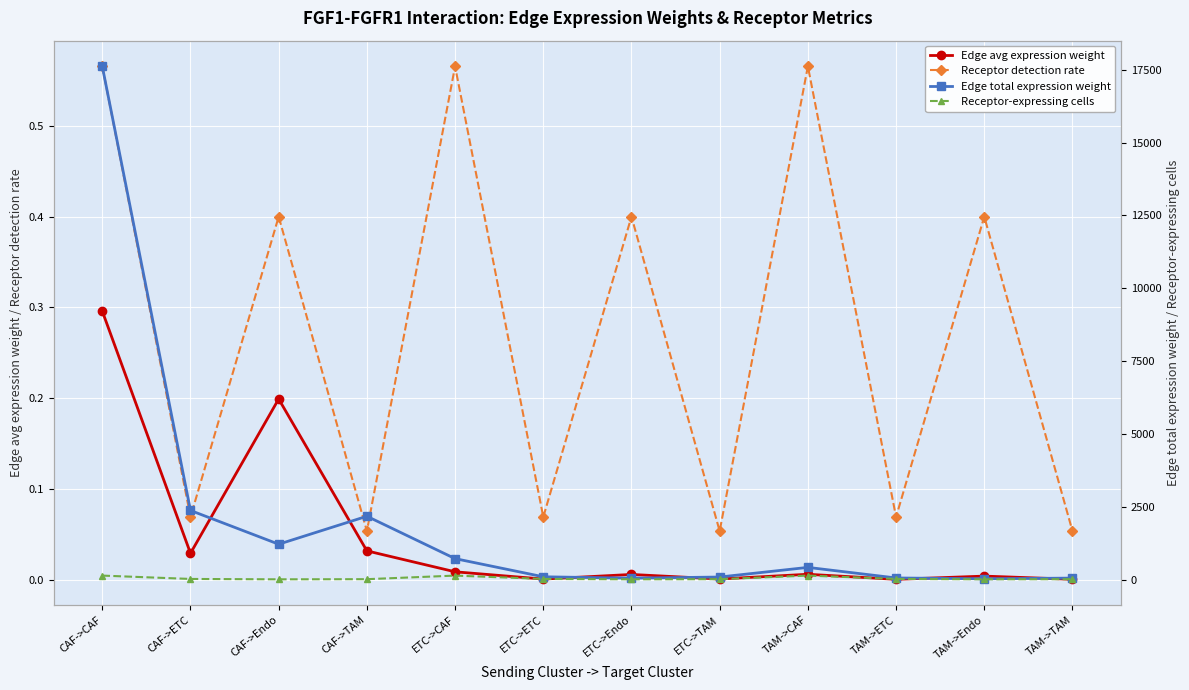

Between TAM->CAF and TAM->ETC, which series saw the biggest shift?

Edge total expression weight